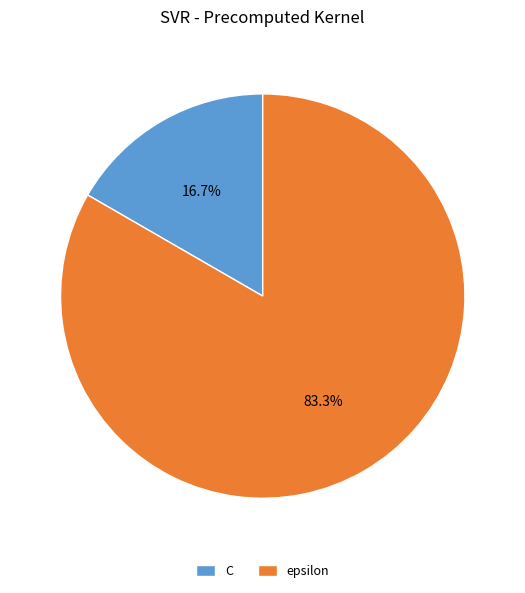

To the nearest percent, what is the difference between the C and epsilon slice percentages?

67%